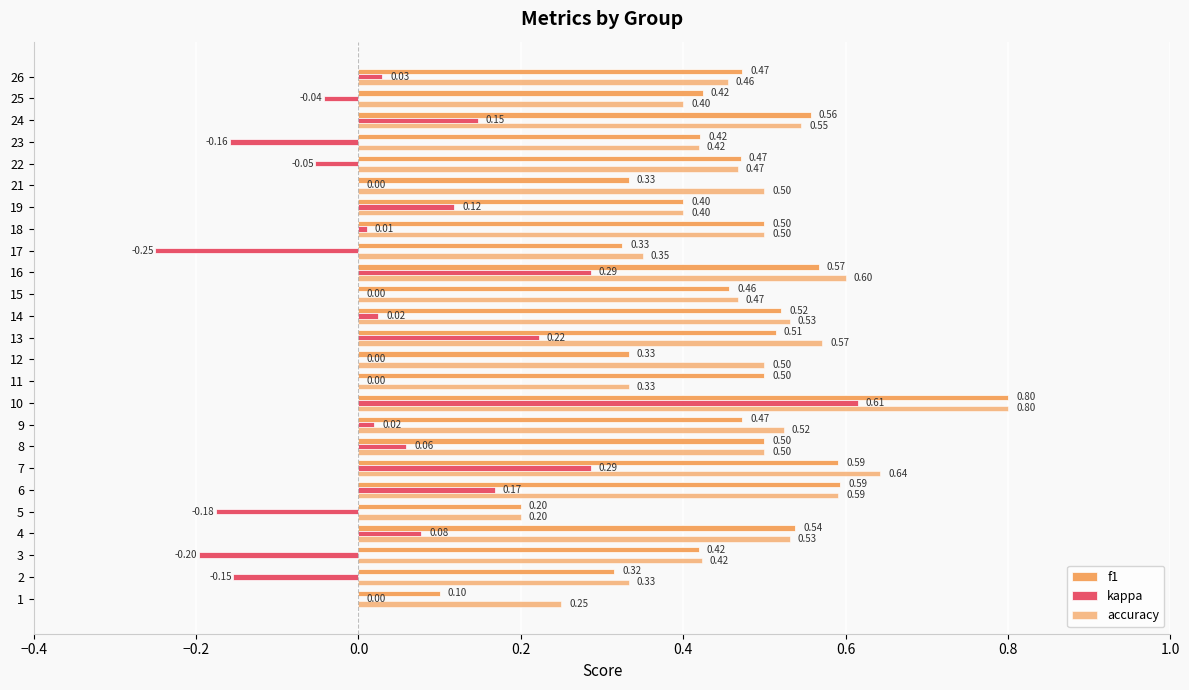

How many series are shown in this chart?

3